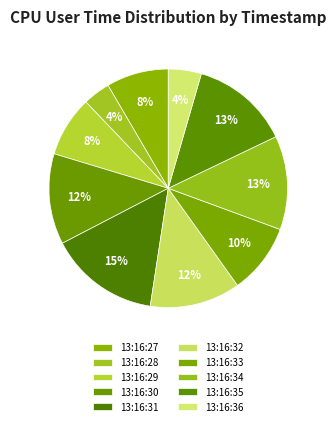

Is 13:16:28 the majority of the pie?

No